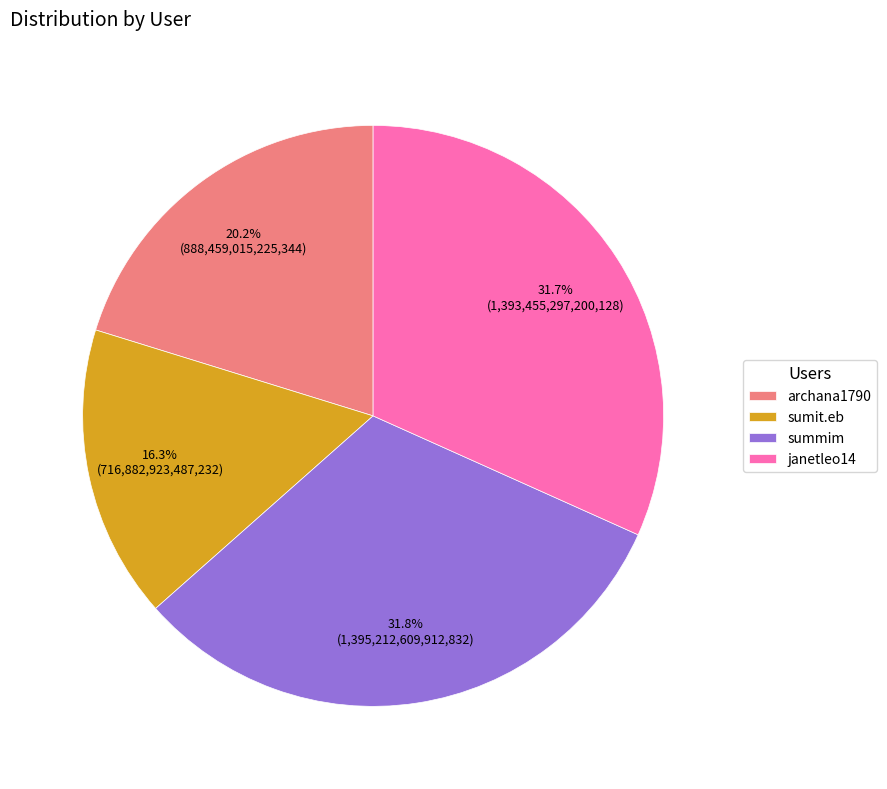

True or false: summim accounts for 47% of the total.

False